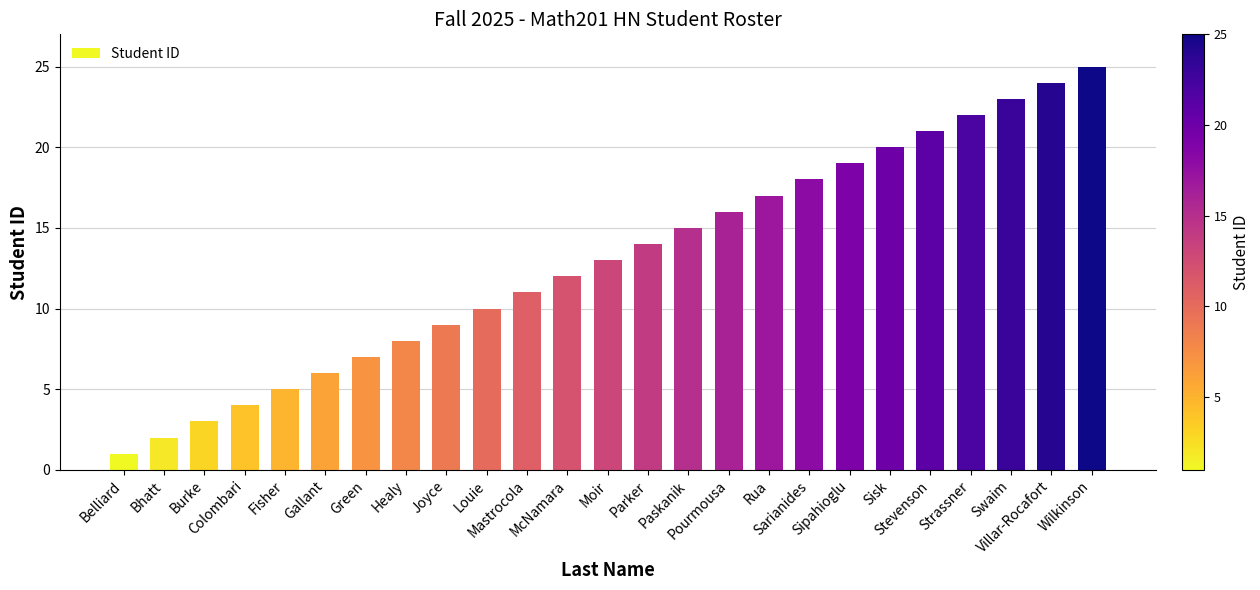

What is the approximate value at McNamara?

12